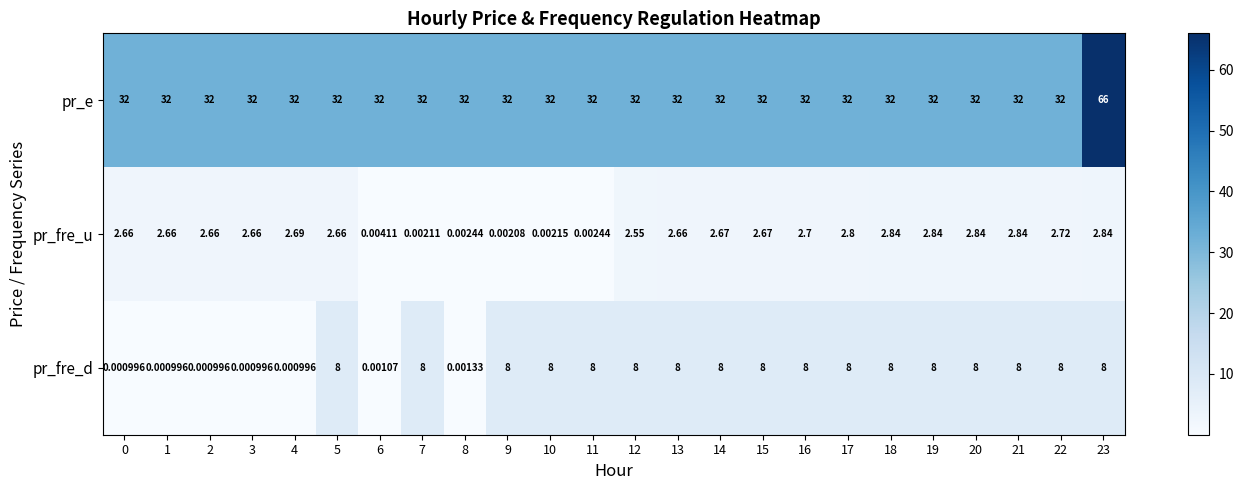

At which category is the sum across all series the highest?

23